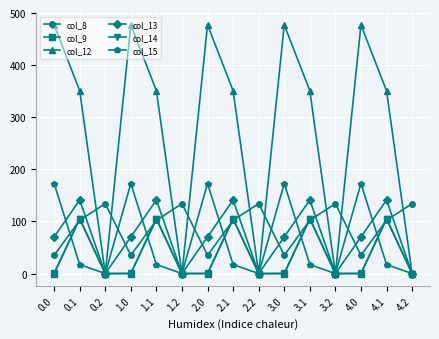

Is this an area chart (filled region under the line)?

No